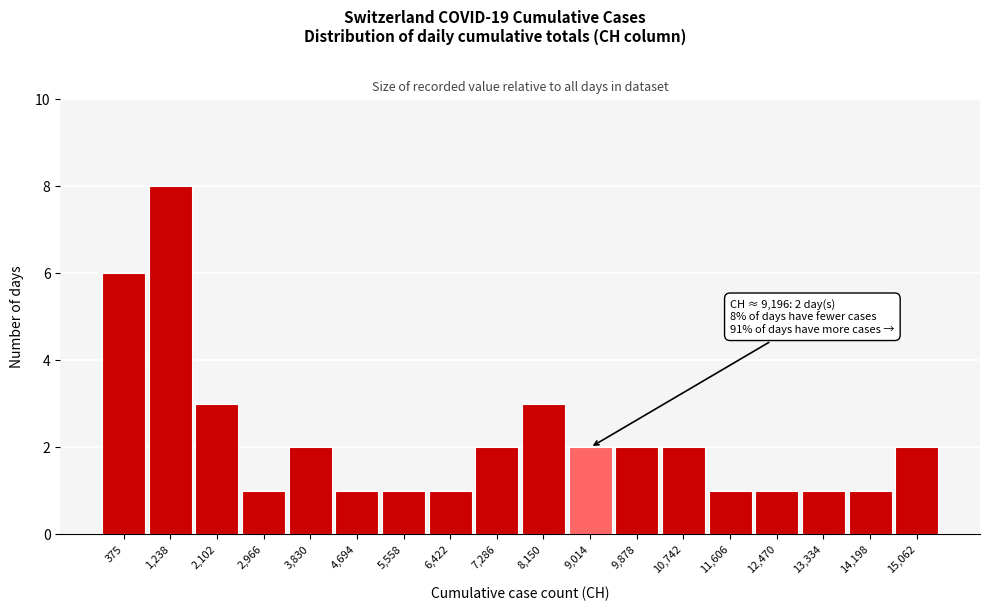

Reading left to right, transcribe all the data shown in this chart.

6	8	3	1	2	1	1	1	2	3	2	2	2	1	1	1	1	2